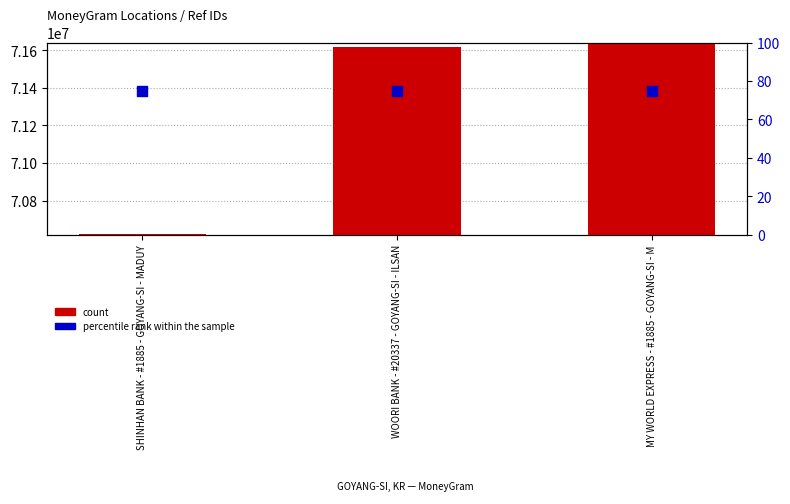

Which series has the largest Y range (max minus min)?

count